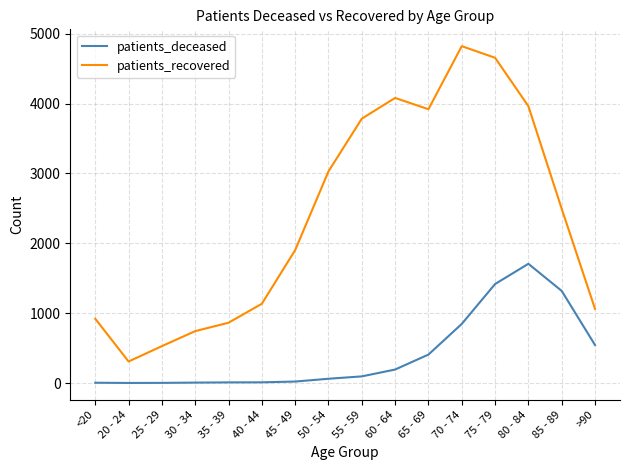

Where is patients_recovered nearest to the value 2565?

85 - 89